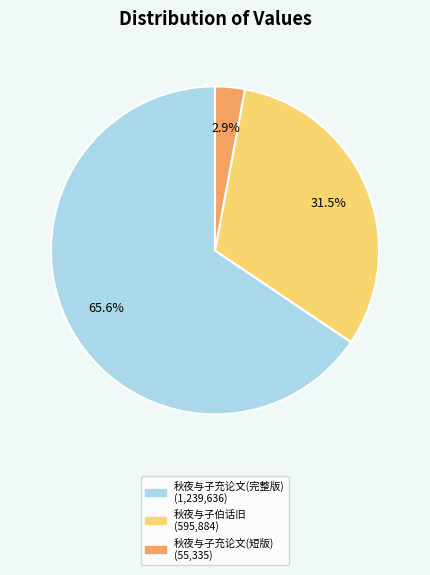

Is there a majority slice in this chart?

Yes